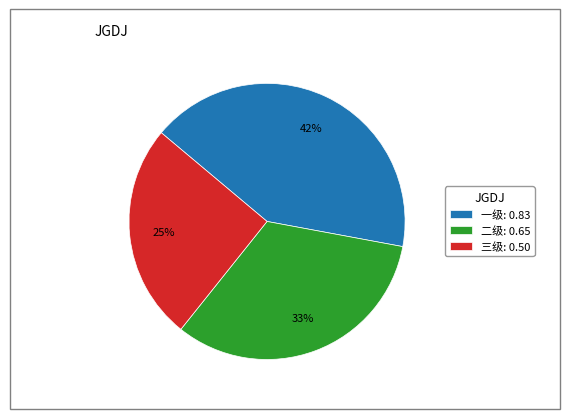

True or false: 二级 accounts for 41% of the total.

False